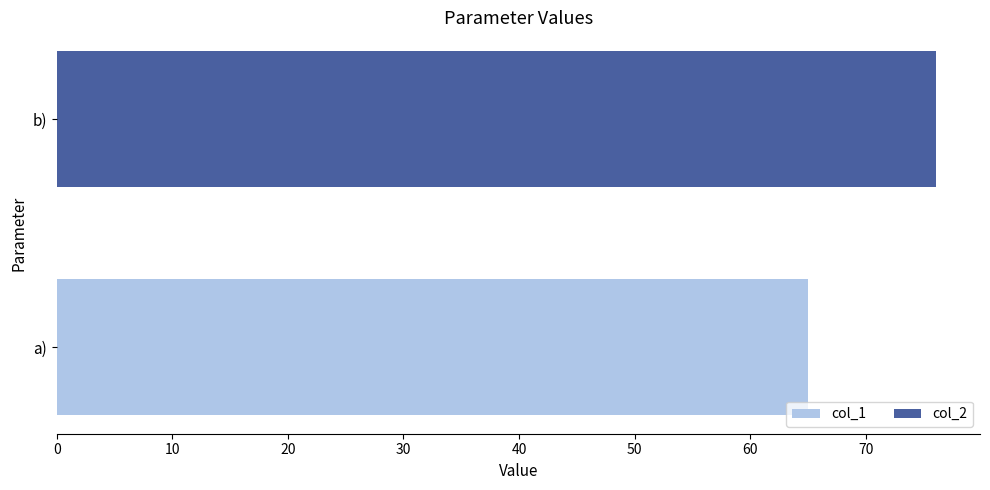

What is the value of the col_1 bar at the 1st from the left?

65.0